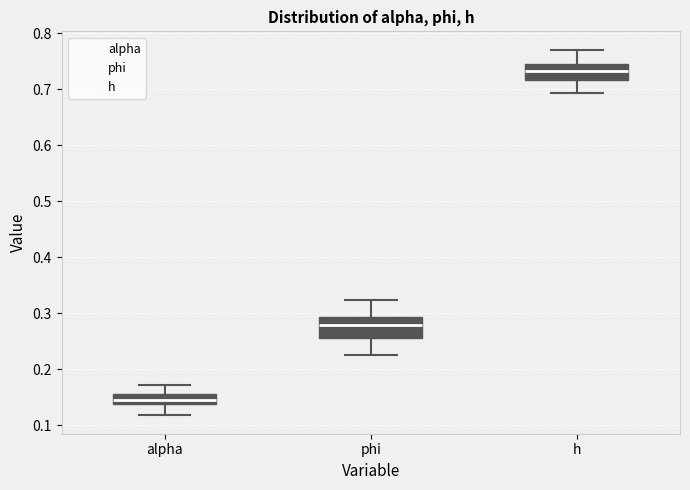

Where does the lower whisker of the box for h end on the y-axis? The values are not printed on the chart, so give them approximately, as read against the axis.

0.69